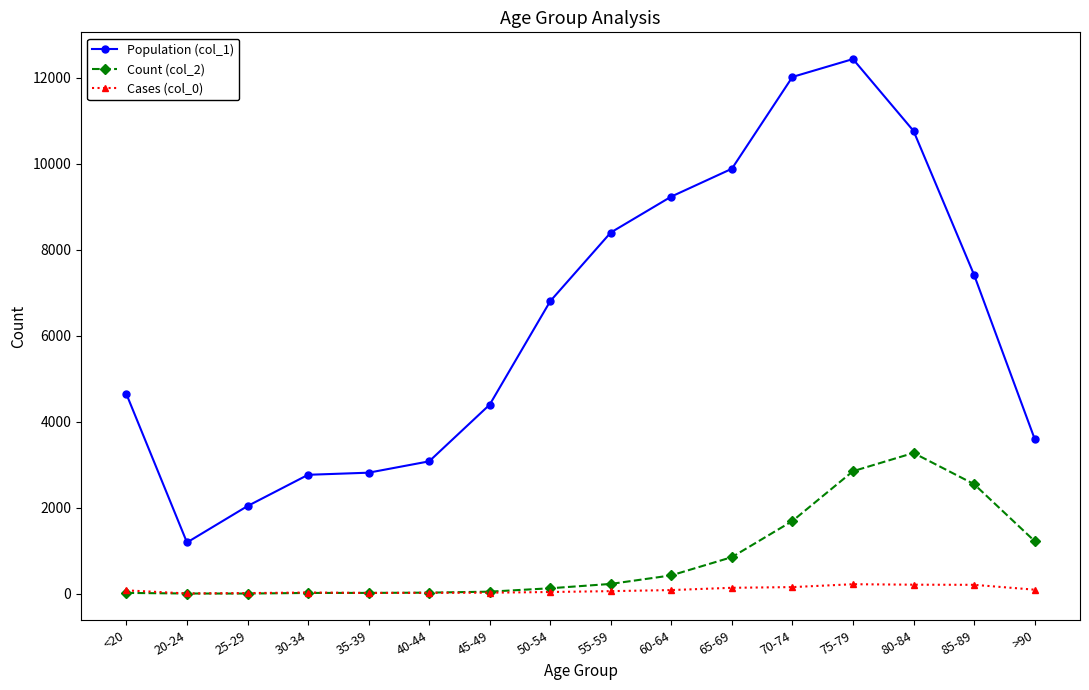

What is the difference between the highest and lowest values at 80-84?

10555